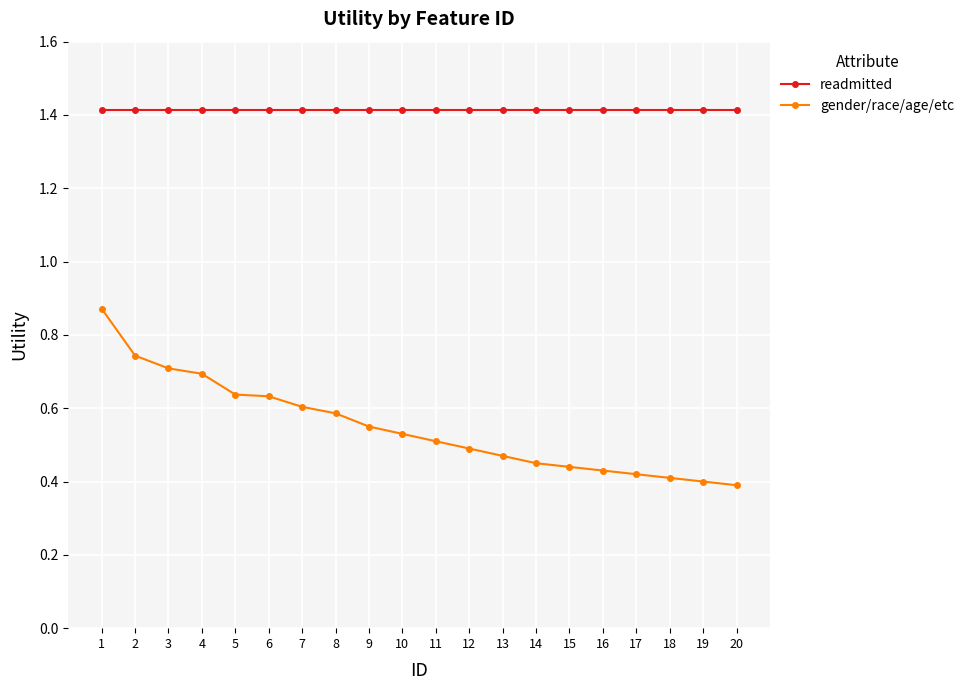

True or false: readmitted and gender/race/age/etc cross at least once.

False